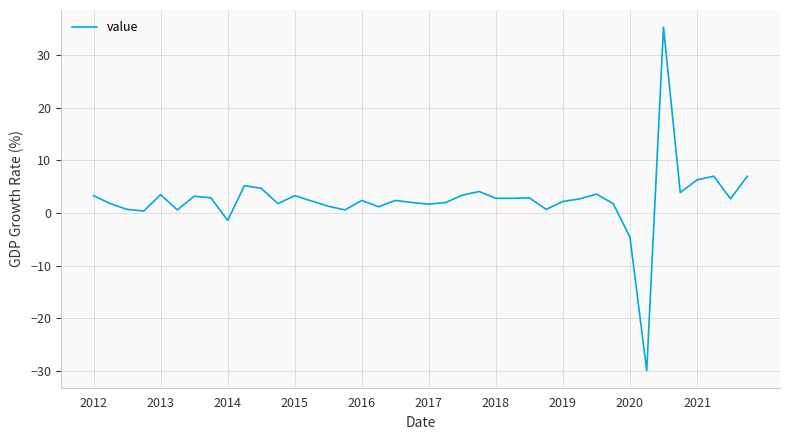

What is the maximum value shown in the chart?

35.3